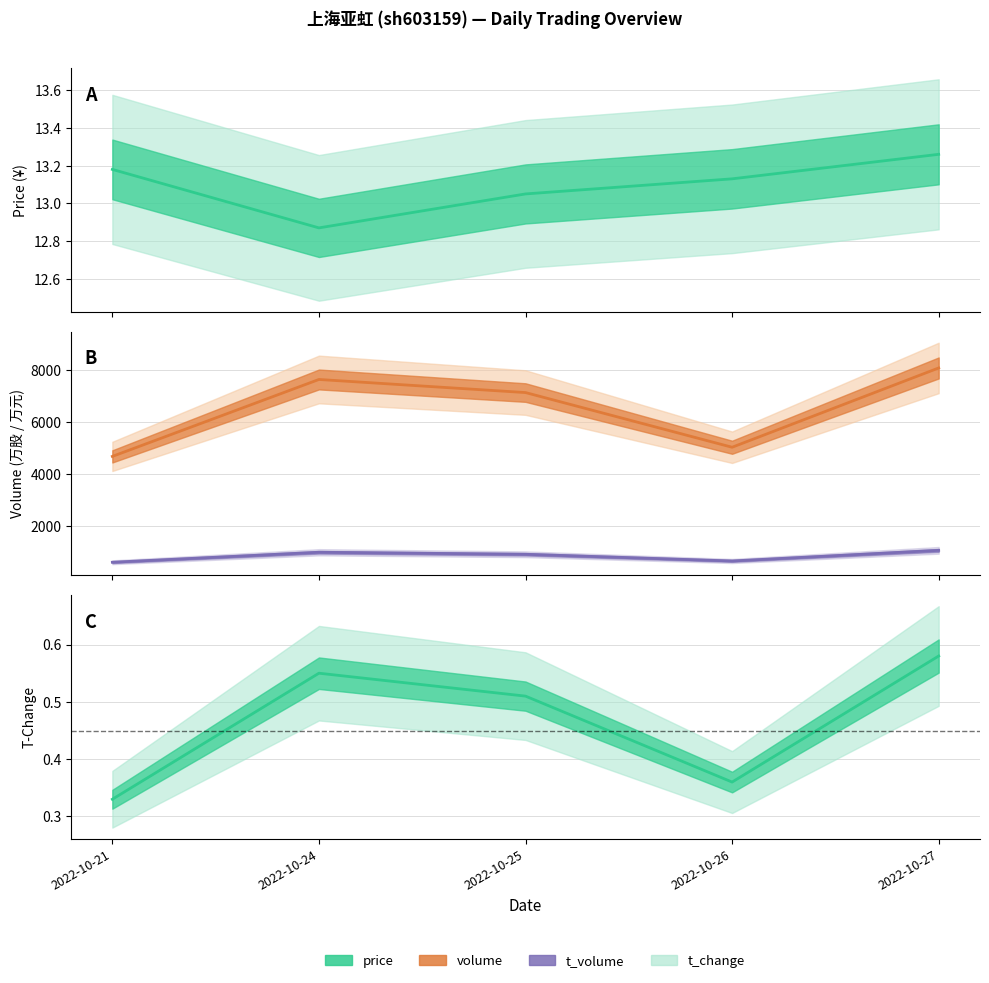

True or false: price has more than 0 interior local peaks.

False